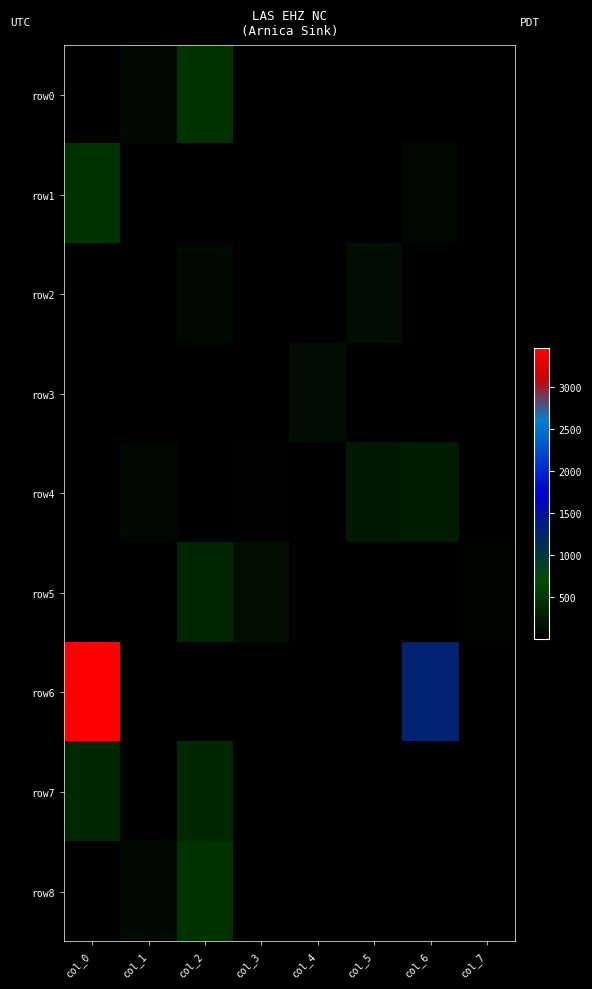

How many data points in row3 are above 7?

3